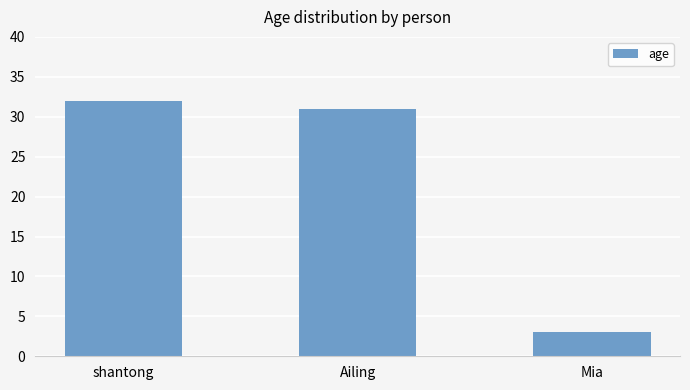

List the labels in order of value, smallest first.

Mia, Ailing, shantong